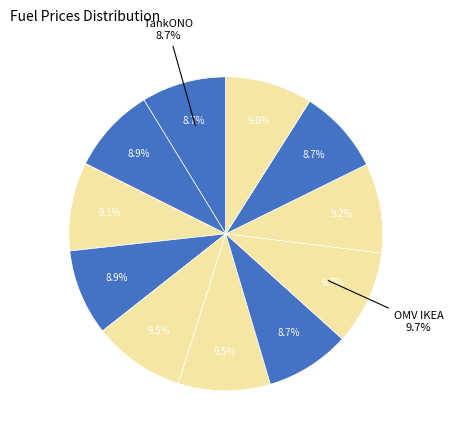

Is it true that TankONO is 24% of the pie?

False